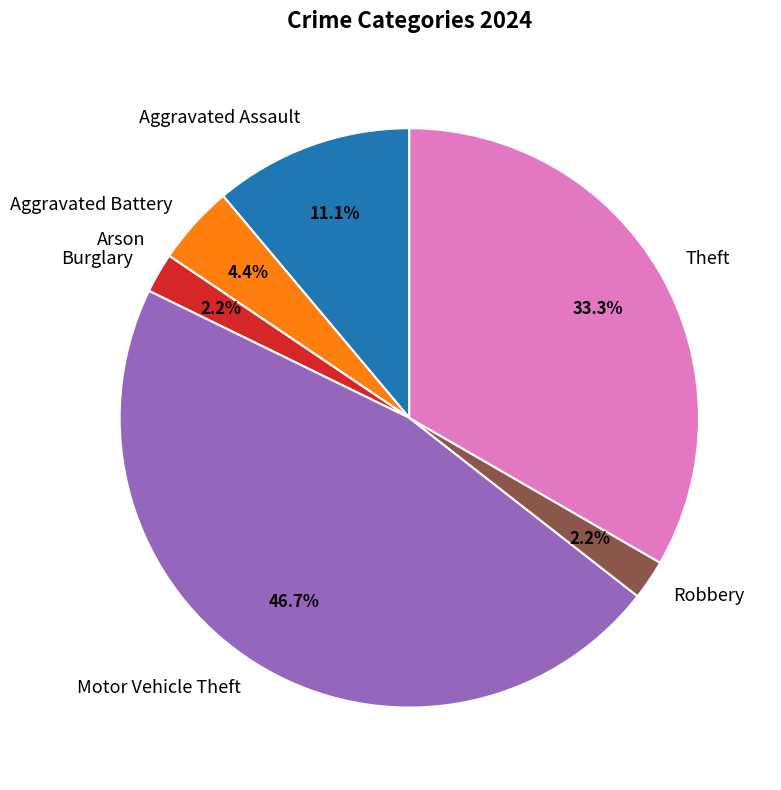

To the nearest percent, what is the difference between the largest and smallest slice percentages?

47%